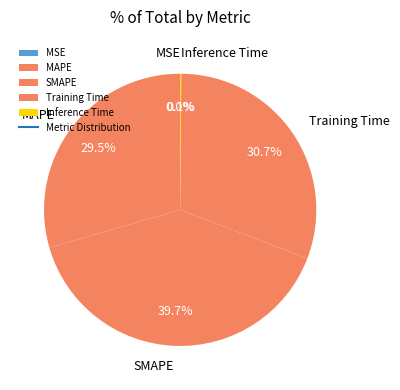

Do Training Time and MAPE together represent more than half of the pie?

Yes